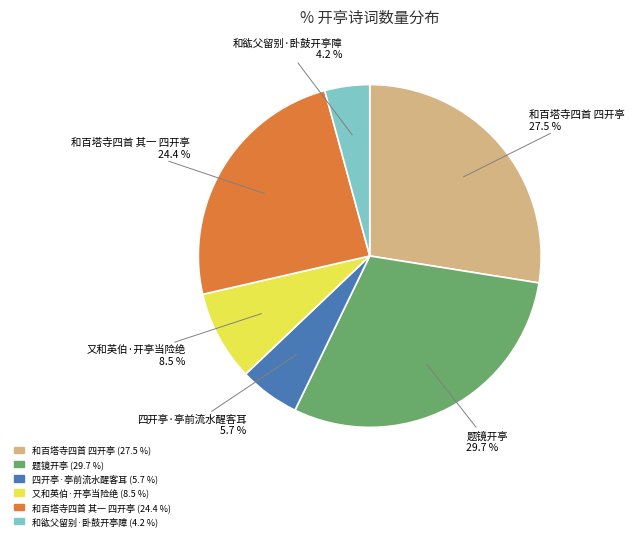

Rank the categories by value from lowest to highest.

和谹父留别·卧鼓开亭障, 四开亭·亭前流水醒客耳, 又和英伯·开亭当险绝, 和百塔寺四首 其一 四开亭, 和百塔寺四首 四开亭, 题镜开亭